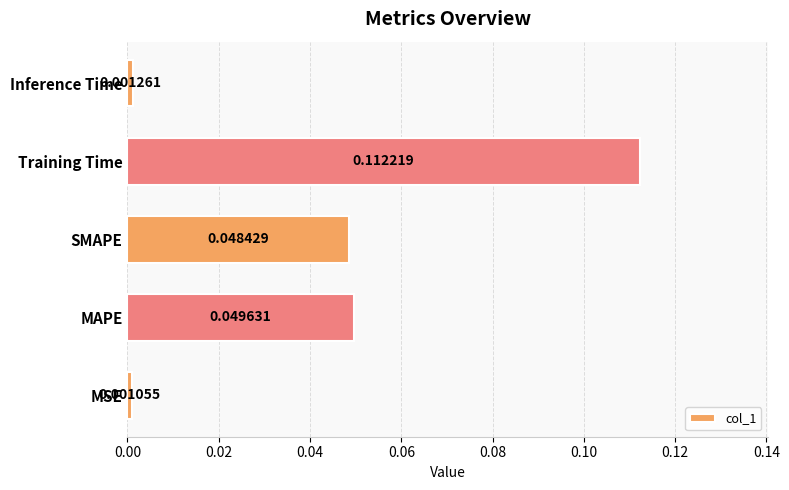

Which label corresponds to the largest value in the chart?

Training Time